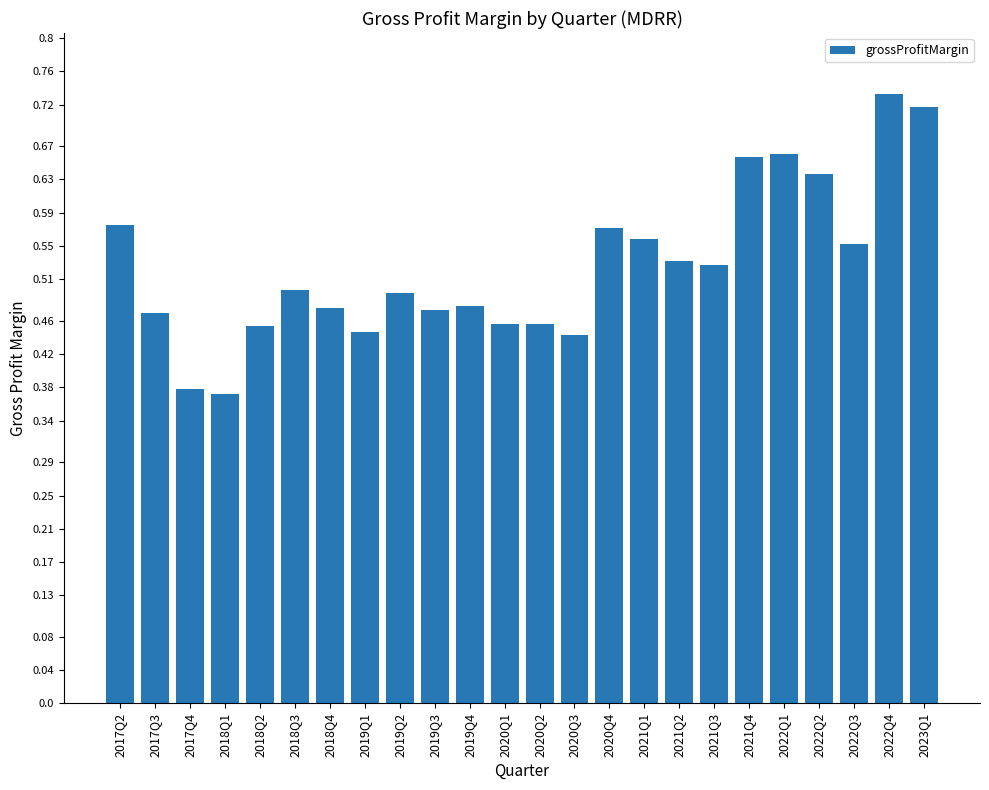

What position from the right is 2019Q4?

14